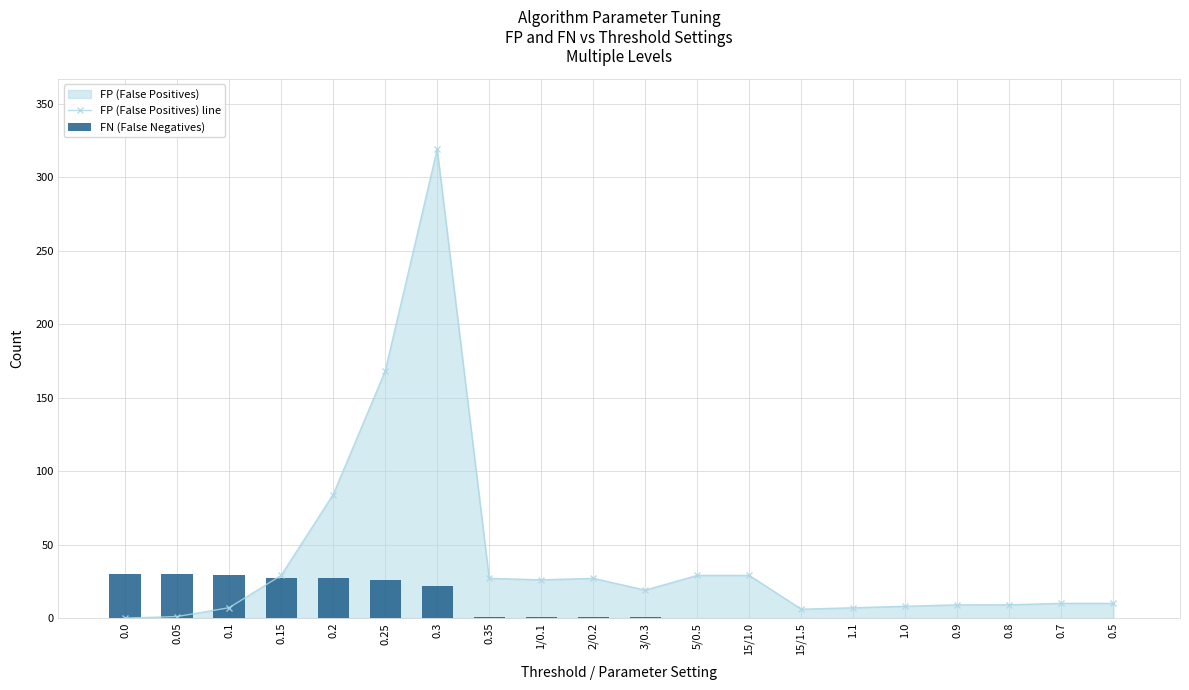

Rank the series by their average value, from highest to lowest.

FP (False Positives) line, FN (False Negatives)